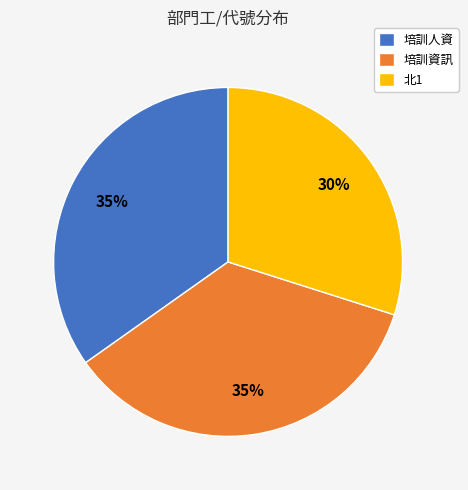

Is it true that 培訓人資 is 35% of the pie?

True